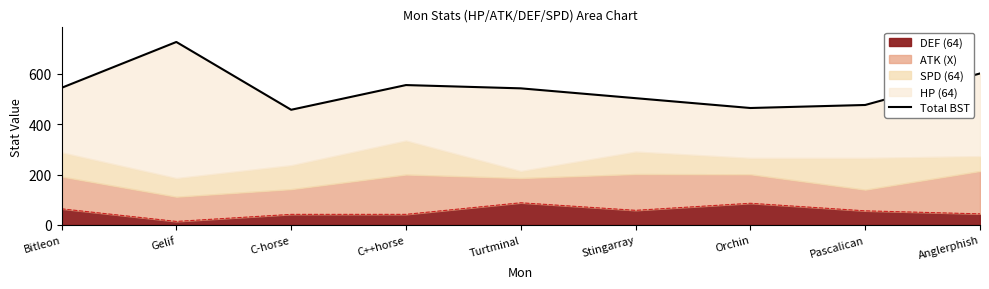

True or false: the data has more than 0 interior local peaks.

True